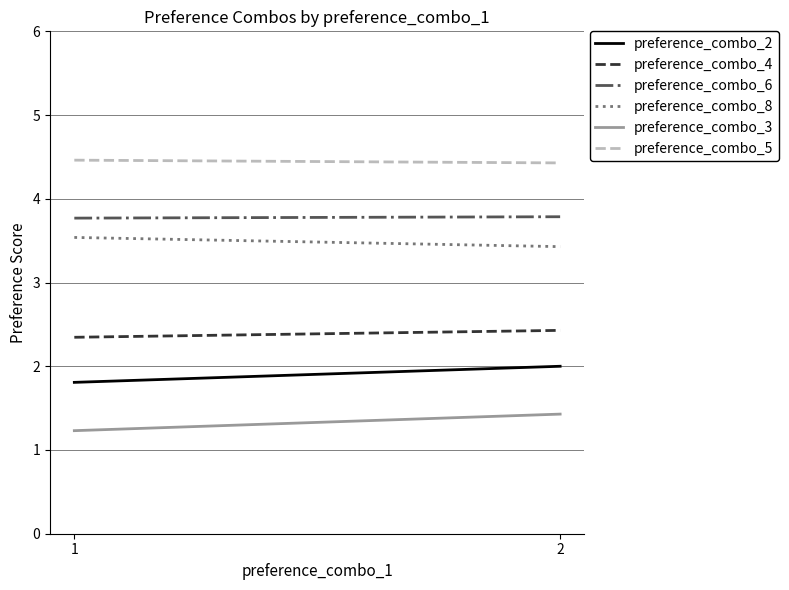

Which series has the largest range (max minus min)?

preference_combo_3